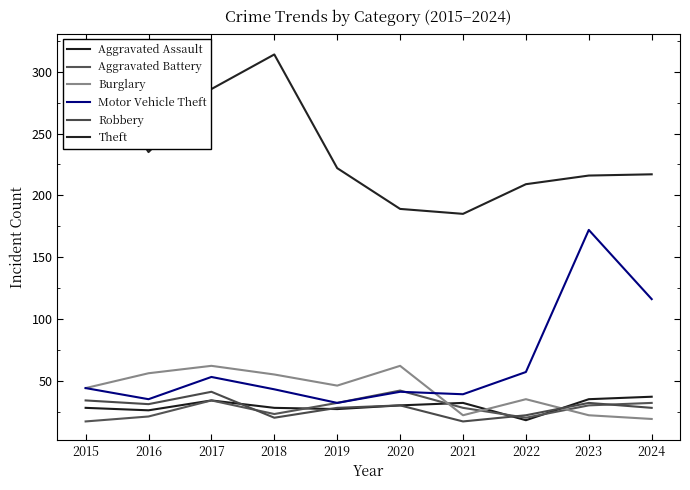

In Theft, how many points are lower than both neighbors (excluding endpoints)?

2